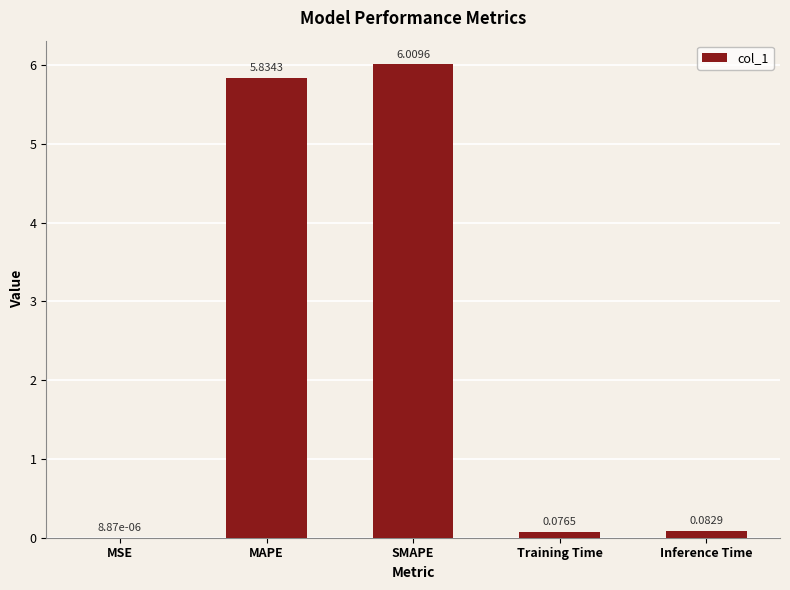

Where is the data nearest to the value 3?

MAPE